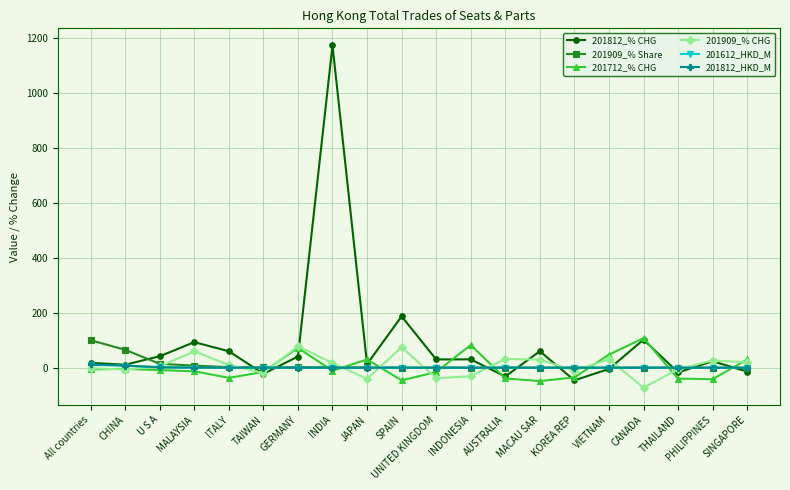

Which series has the largest total across all categories?

201812_% CHG